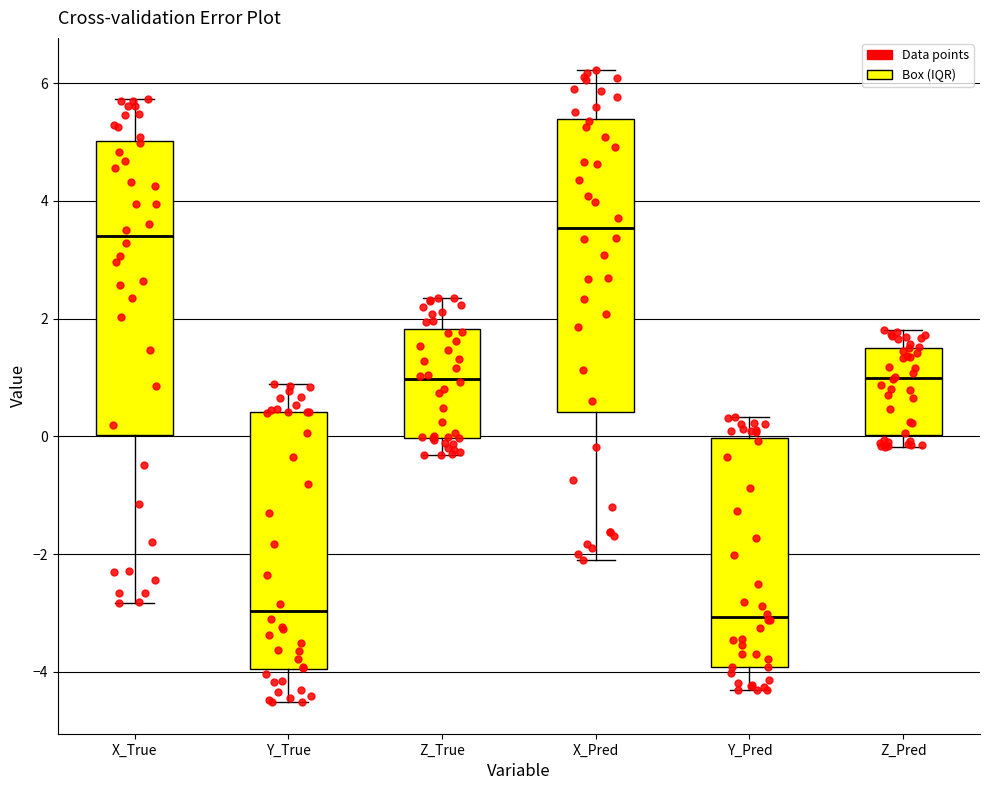

Reading left to right, transcribe this box plot: for each box, give where its median line is, the range the box spans, and where its two whiskers end, as read against the y-axis. The values are not printed on the chart, so give them approximately, as read against the axis.

X_True: median 3.4, box 0.0 to 5.0, whiskers -2.8 to 5.8
Y_True: median -3.0, box -4.0 to 0.4, whiskers -4.6 to 0.8
Z_True: median 1.0, box 0.0 to 1.8, whiskers -0.4 to 2.4
X_Pred: median 3.6, box 0.4 to 5.4, whiskers -2.2 to 6.2
Y_Pred: median -3.0, box -4.0 to 0.0, whiskers -4.4 to 0.4
Z_Pred: median 1.0, box 0.0 to 1.4, whiskers -0.2 to 1.8